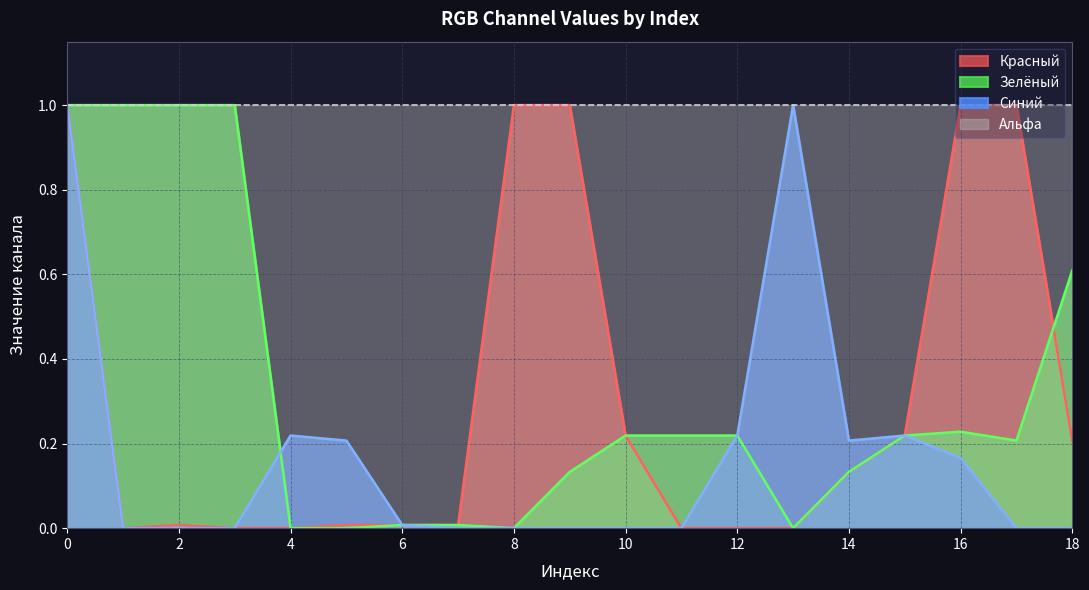

Between which two adjacent categories do Синий and Зелёный first intersect?

3 and 4